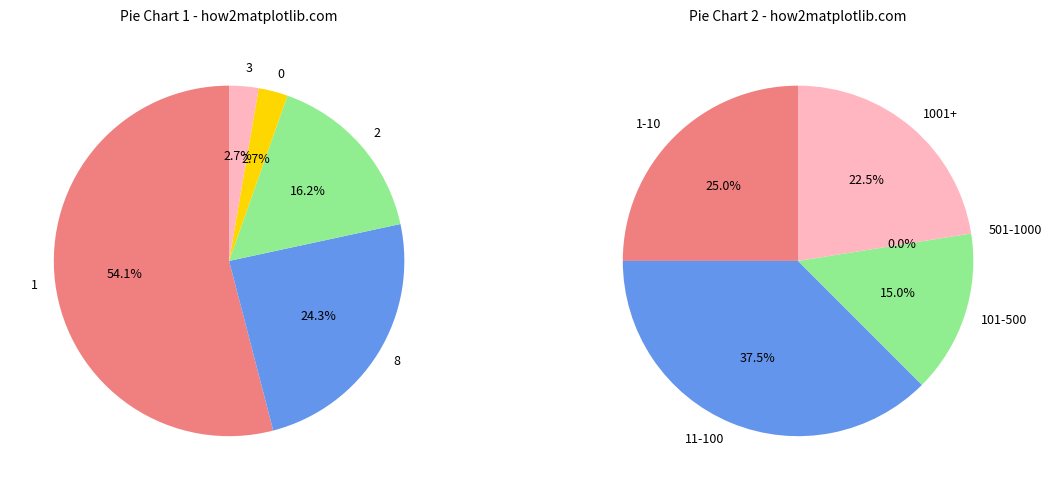

Count the number of slices in the pie.

10